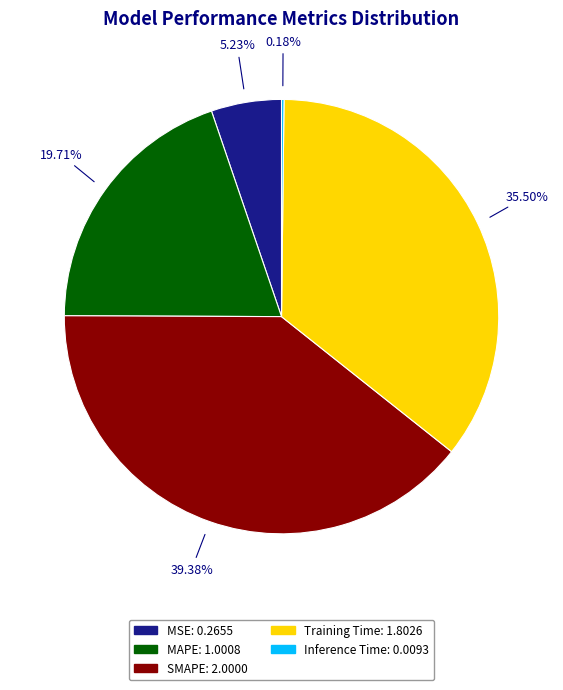

Is Training Time the majority of the pie?

No